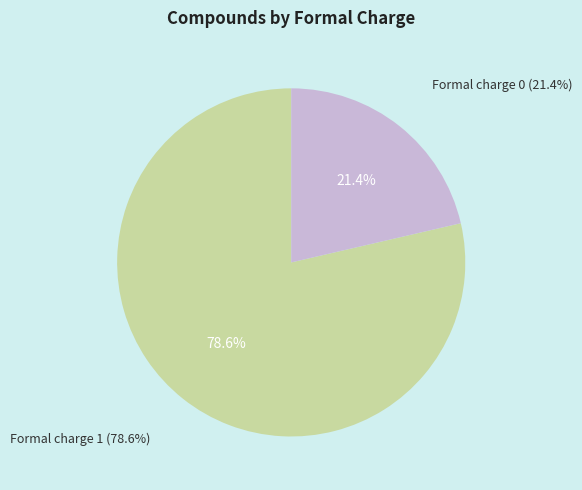

Combined, do Formal charge 1 and Formal charge 0 account for over 50%?

Yes